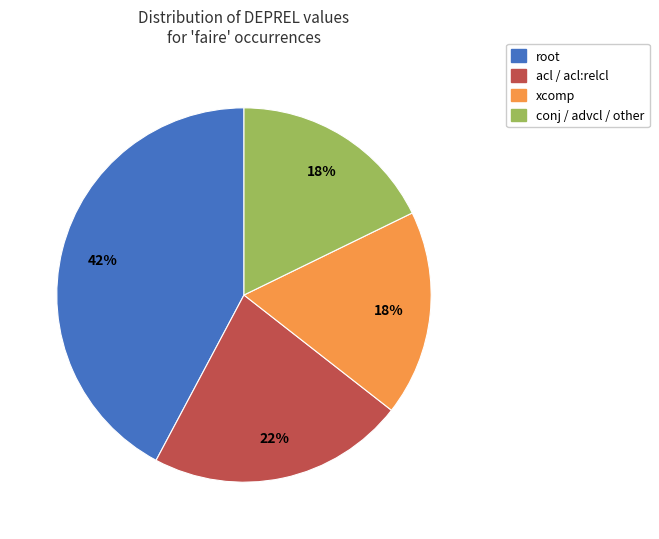

To the nearest percent, what is the difference between the largest and smallest slice percentages?

24%